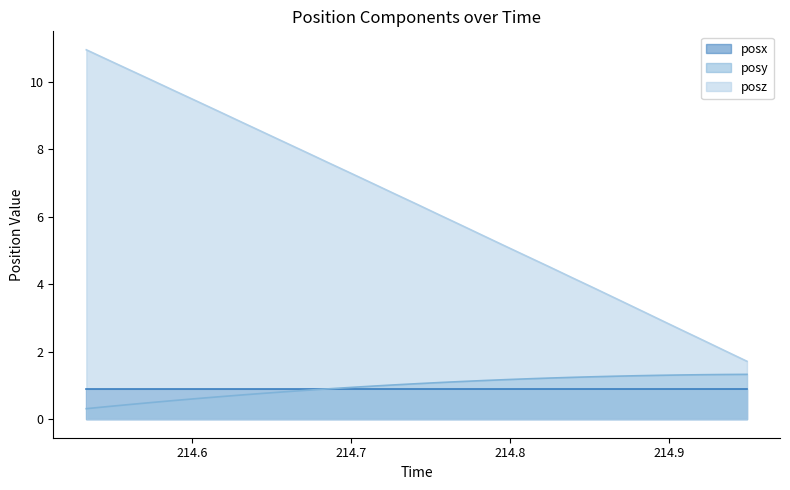

True or false: posy and posz intersect in this chart.

False